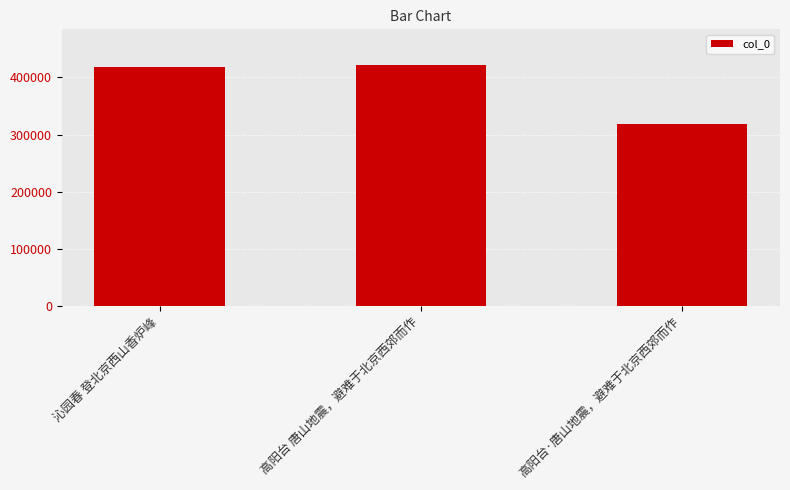

What is the difference between the maximum and minimum values?

103375